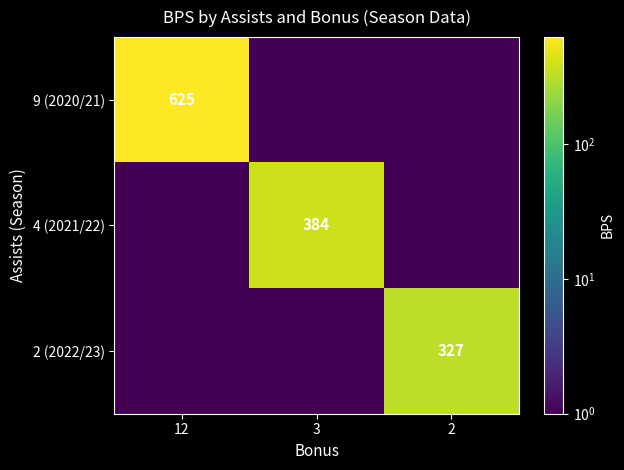

At which category is the sum across all series the highest?

12